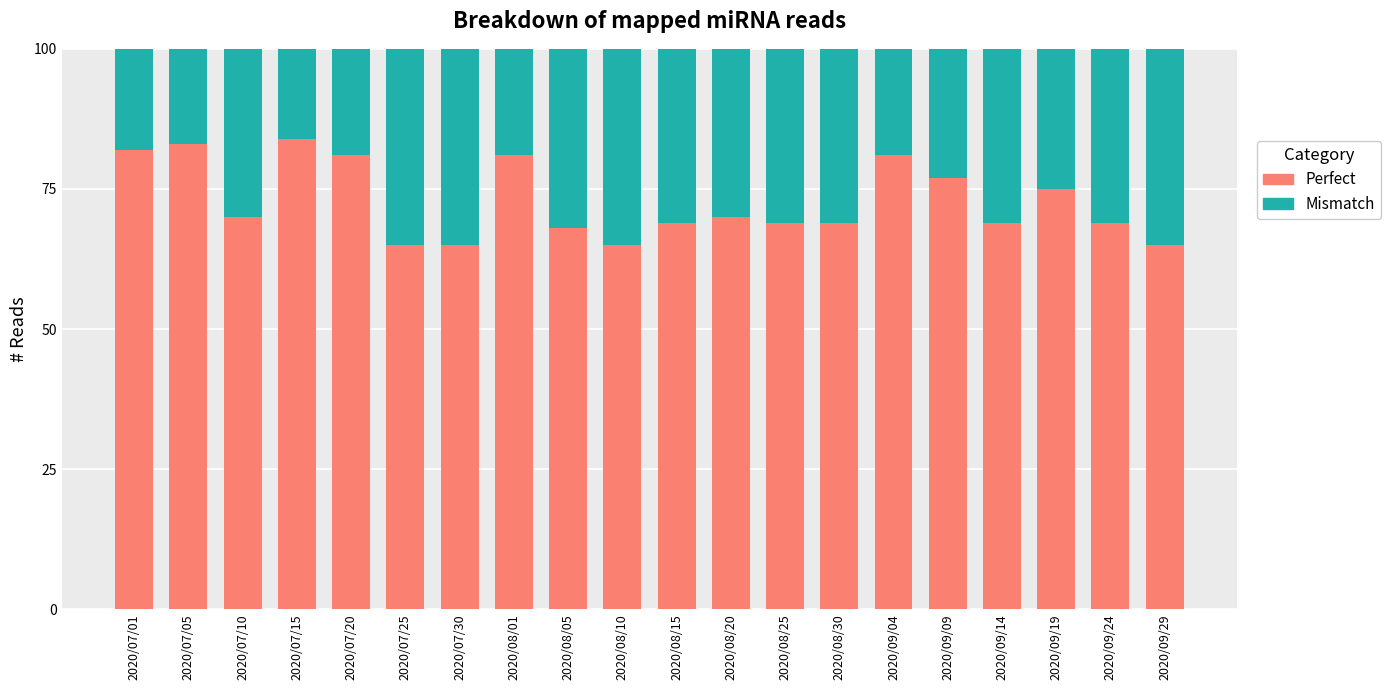

The Perfect series shows 75 at 2020/09/19. True or false?

True